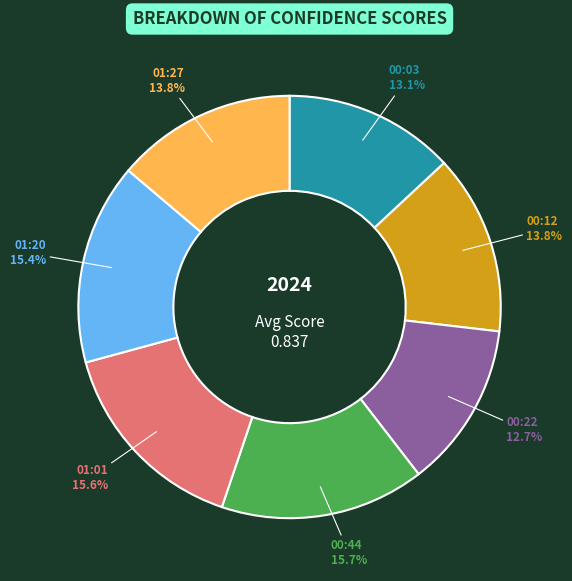

The 01:27 slice represents 25% of the pie. True or false?

False